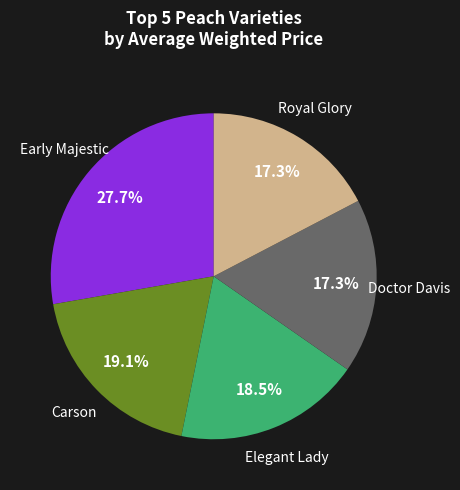

Count the number of slices in the pie.

5